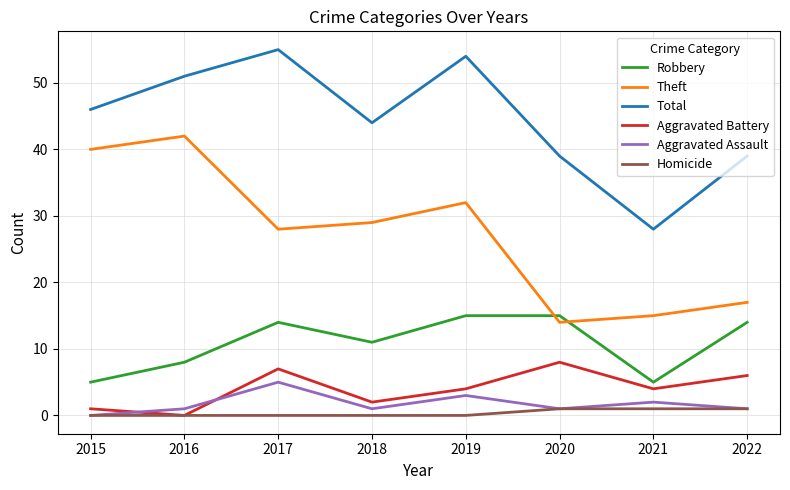

True or false: Robbery and Aggravated Assault cross at least once.

False